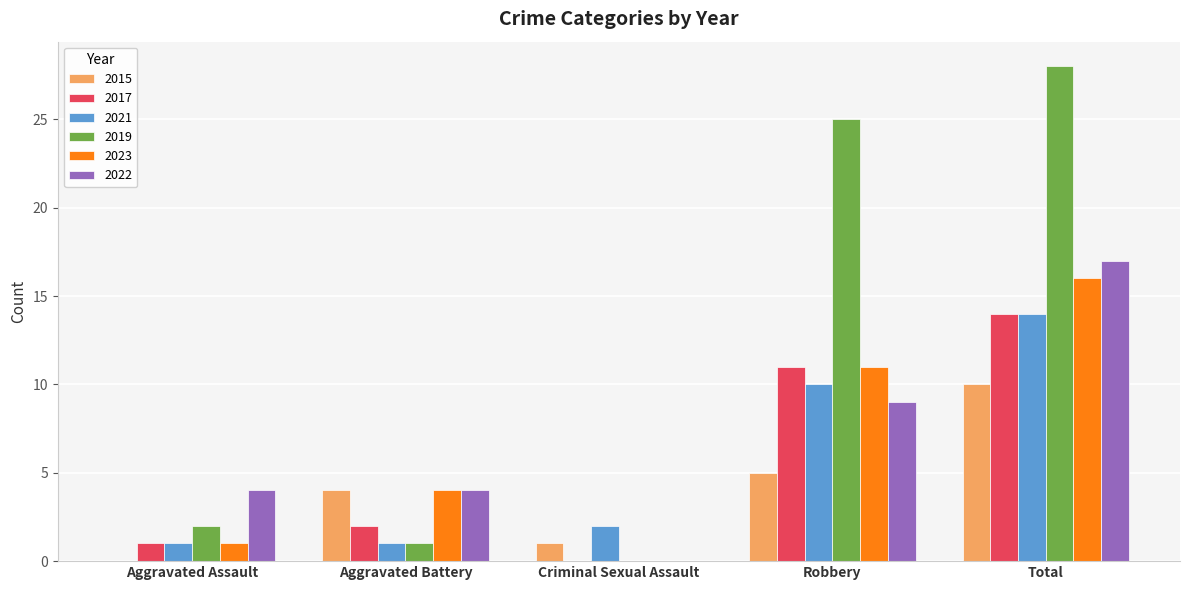

Where is 2015 nearest to the value 5?

Robbery